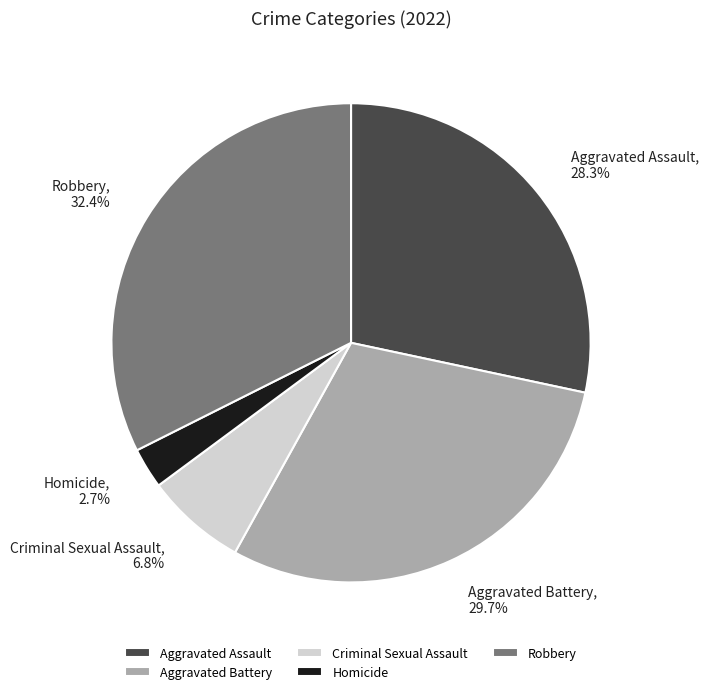

How many slices are in this pie chart?

5